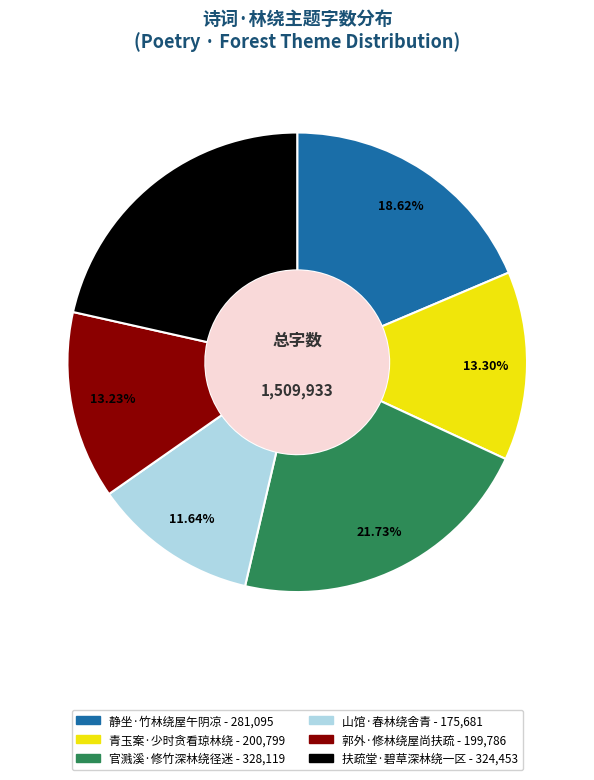

Count the number of slices in the pie.

6